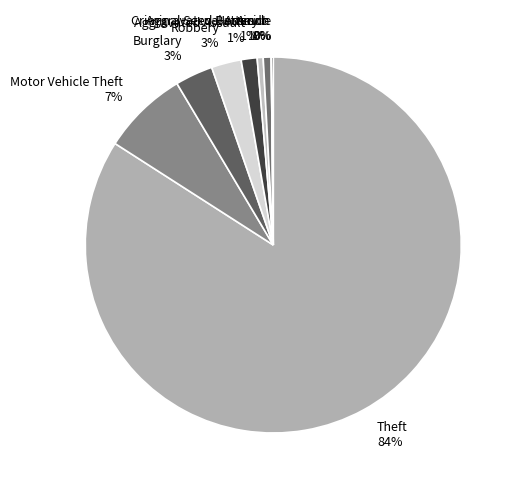

What is the majority slice?

Theft